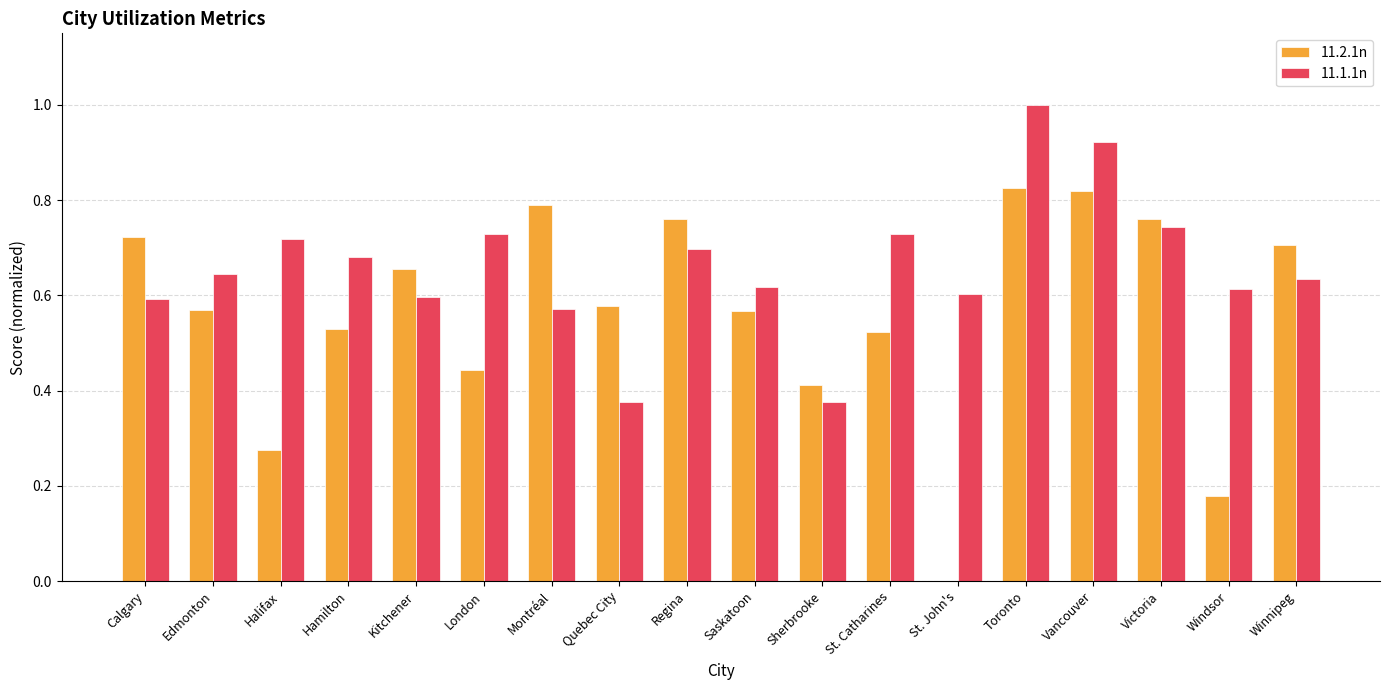

Is it true that 11.1.1n equals 0.6 at Windsor?

True